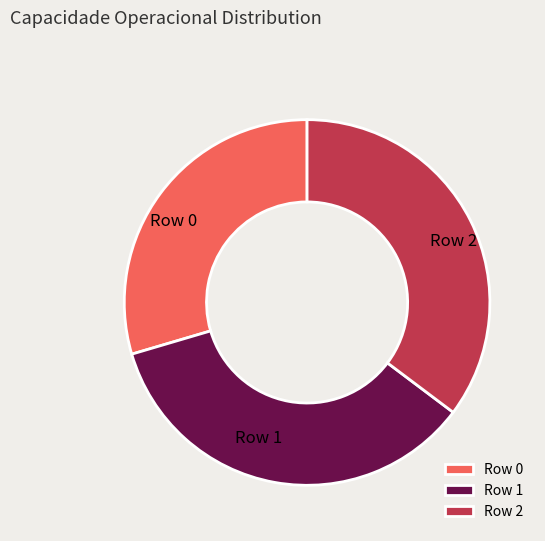

Between Row 2 and Row 0, which is larger?

Row 2